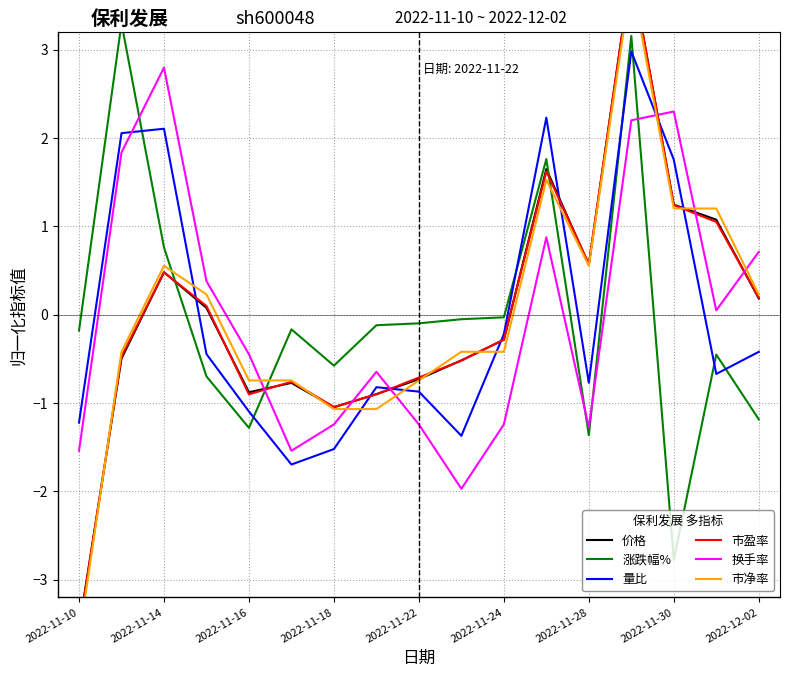

Does the chart display data point markers on the line(s)?

No